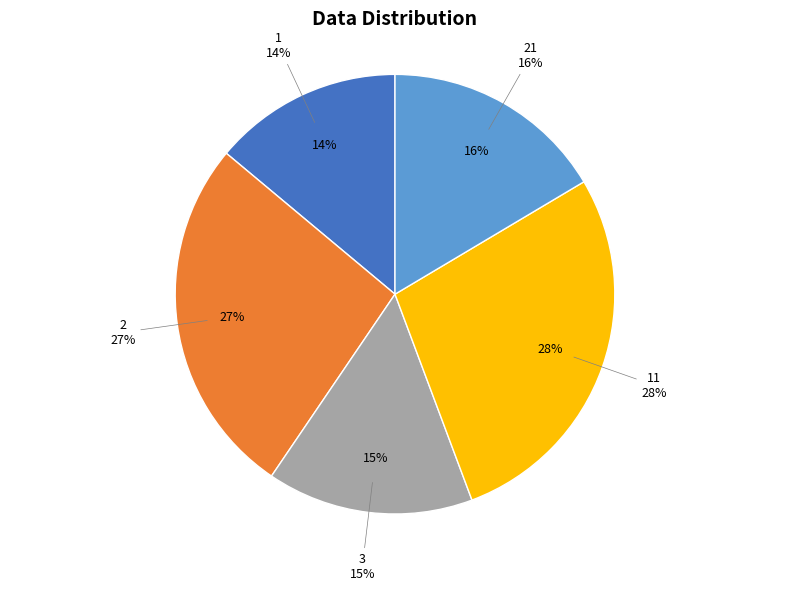

The 11 slice represents 28% of the pie. True or false?

True